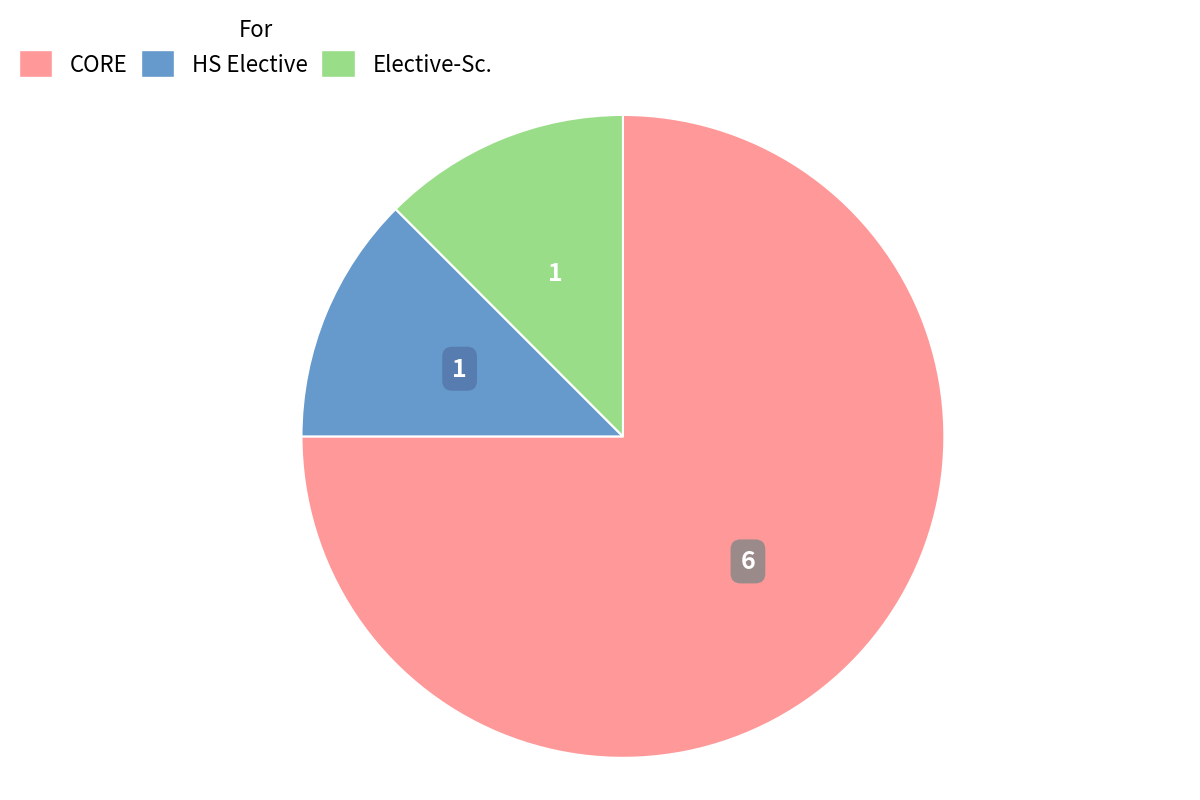

Which slice is the largest?

CORE